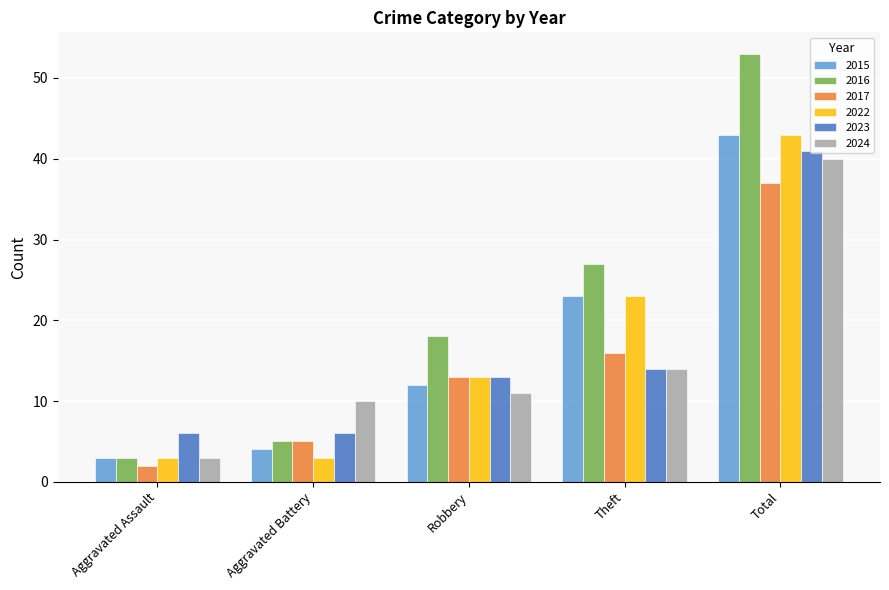

What is the smallest value displayed?

2